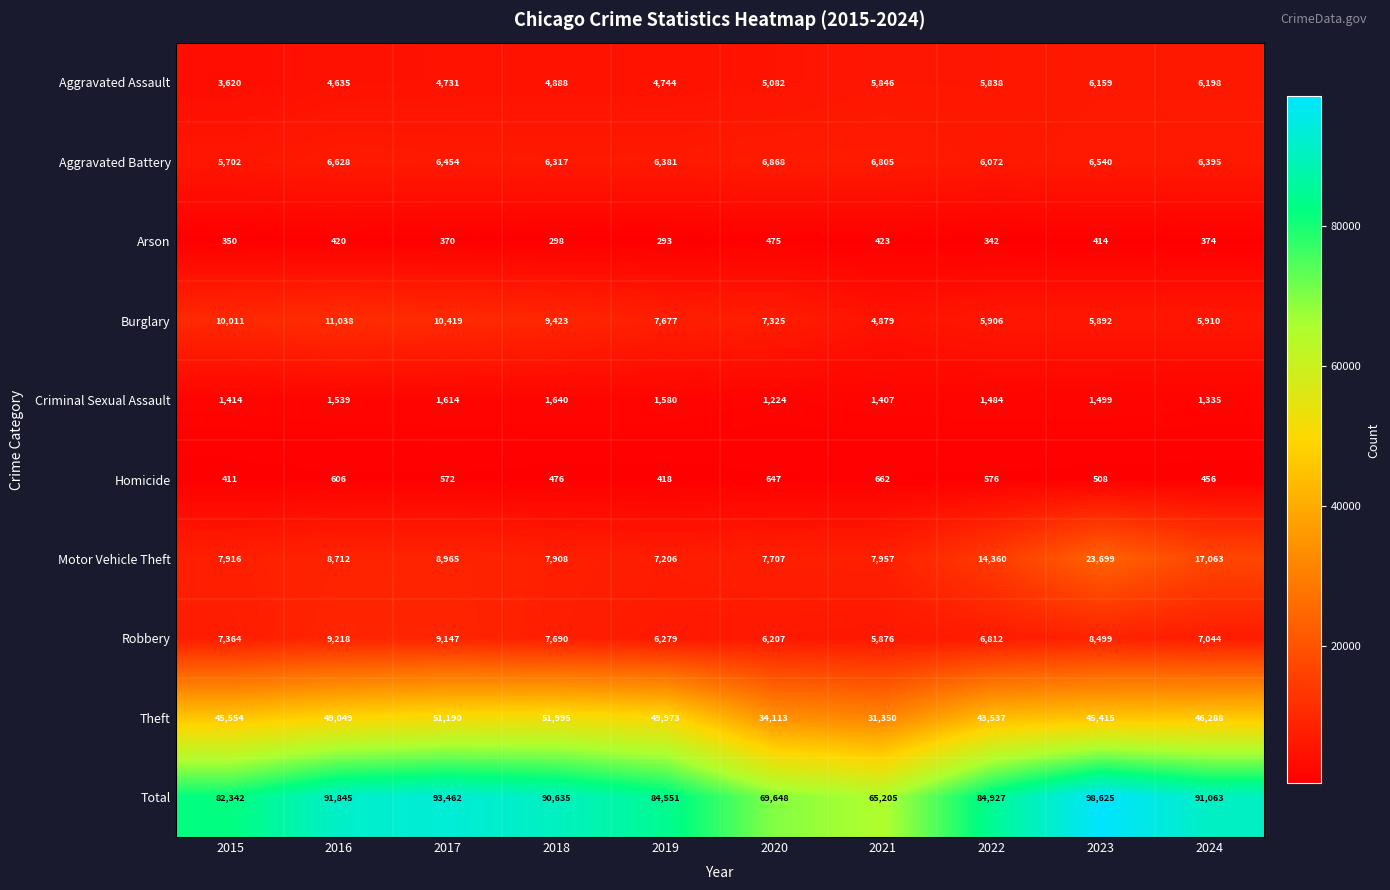

Count the number of categories in the chart.

10